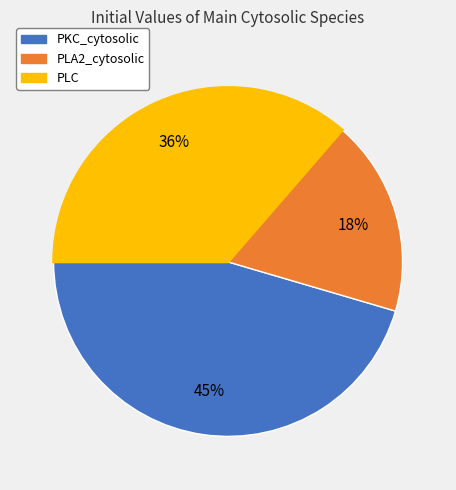

The PLC slice represents 36% of the pie. True or false?

True